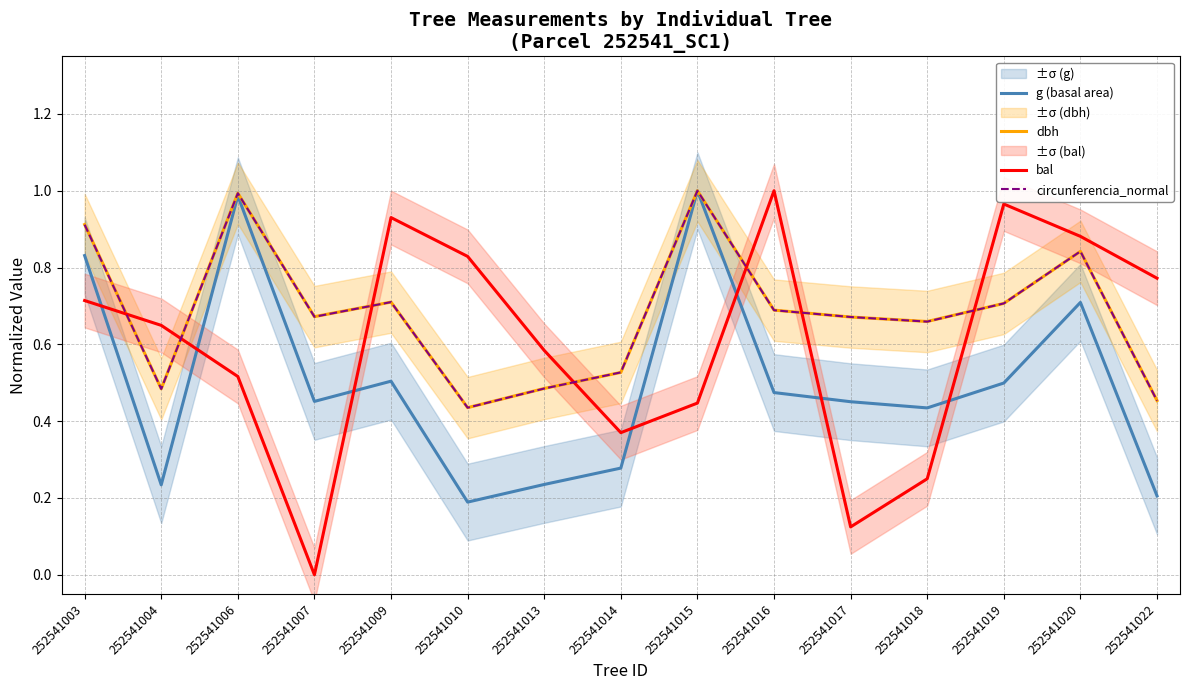

Does the chart display data point markers on the line(s)?

No